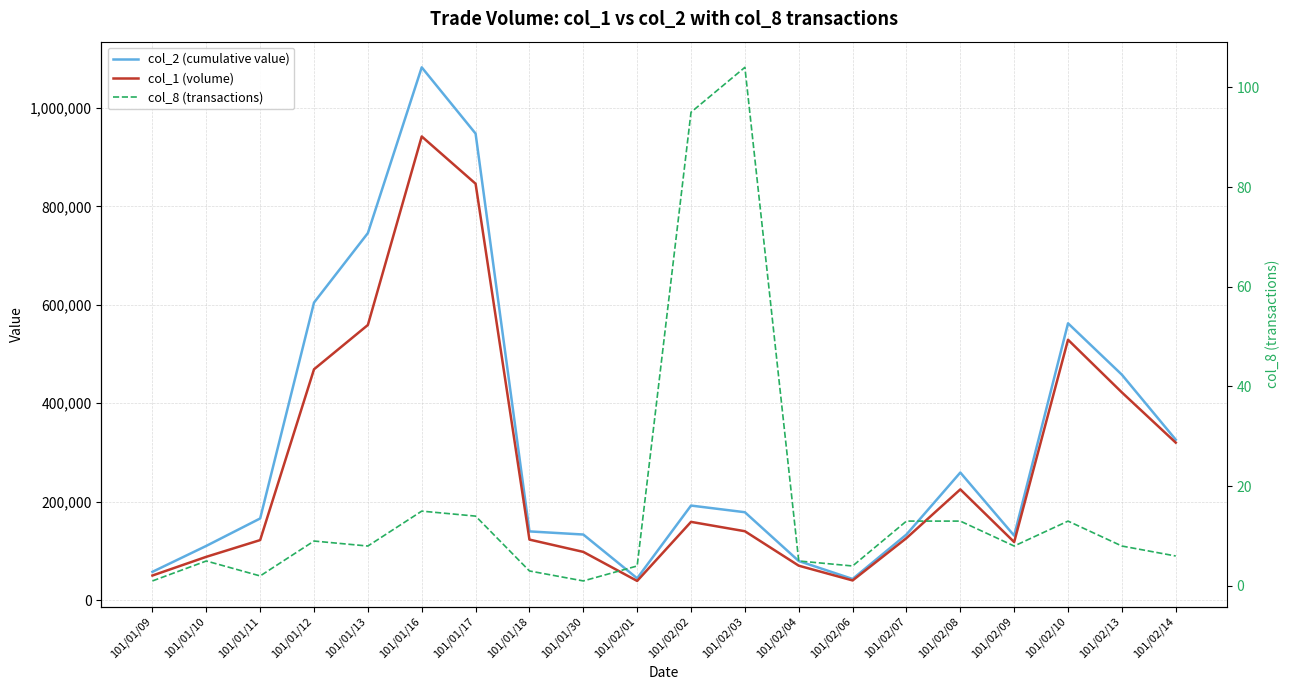

Is this an area chart (filled region under the line)?

No